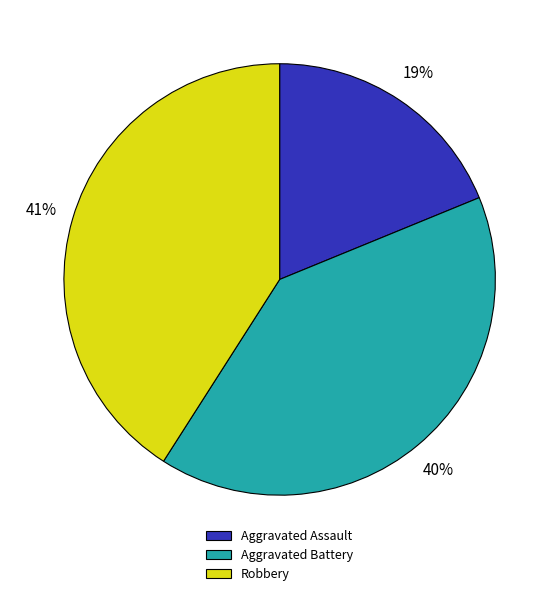

Which category has the biggest portion of the pie?

Robbery